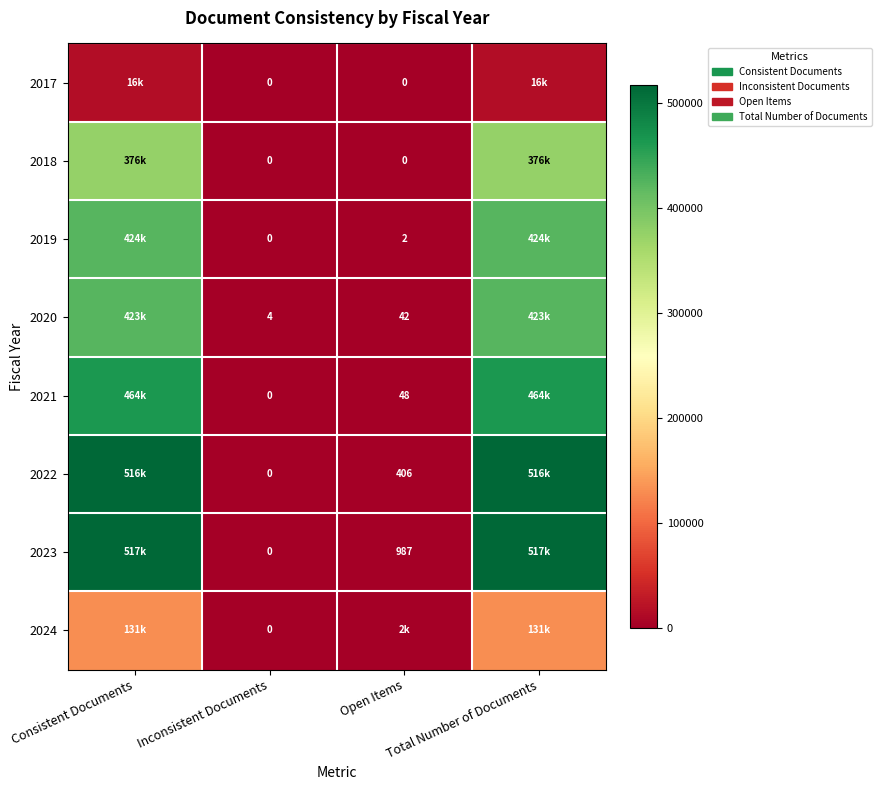

The 2019 series shows 2 at Open Items. True or false?

True